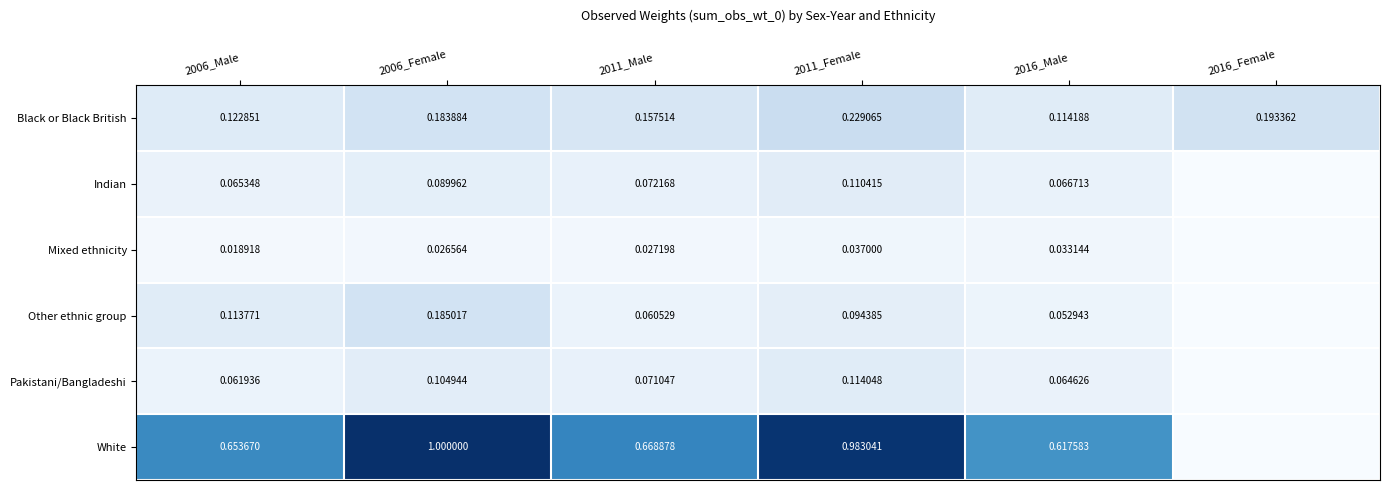

Is the value of Mixed ethnicity at 2011_Female greater than the value of Black or Black British at 2006_Male?

No